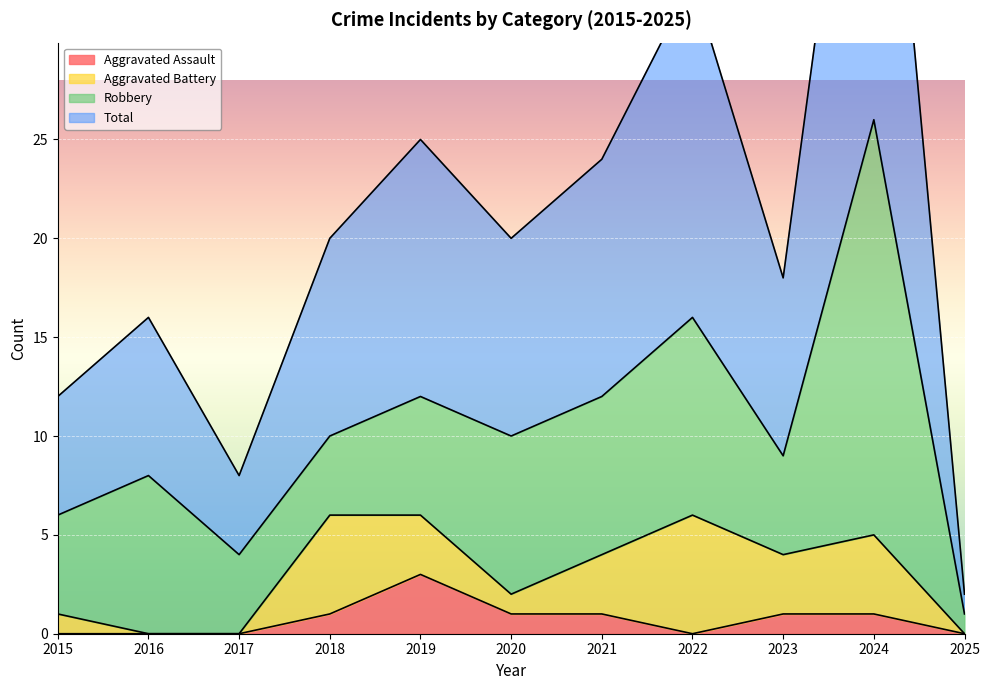

Which has a higher value, 2018 or 2017?

2018